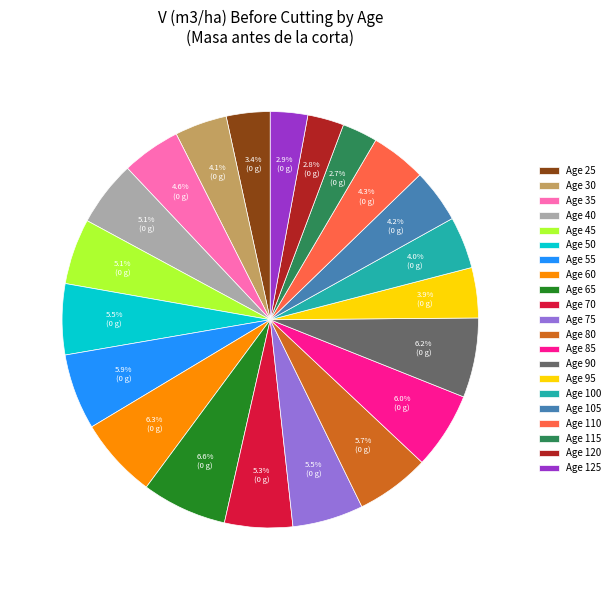

Is the sum of Age 75 and Age 95 greater than half?

No